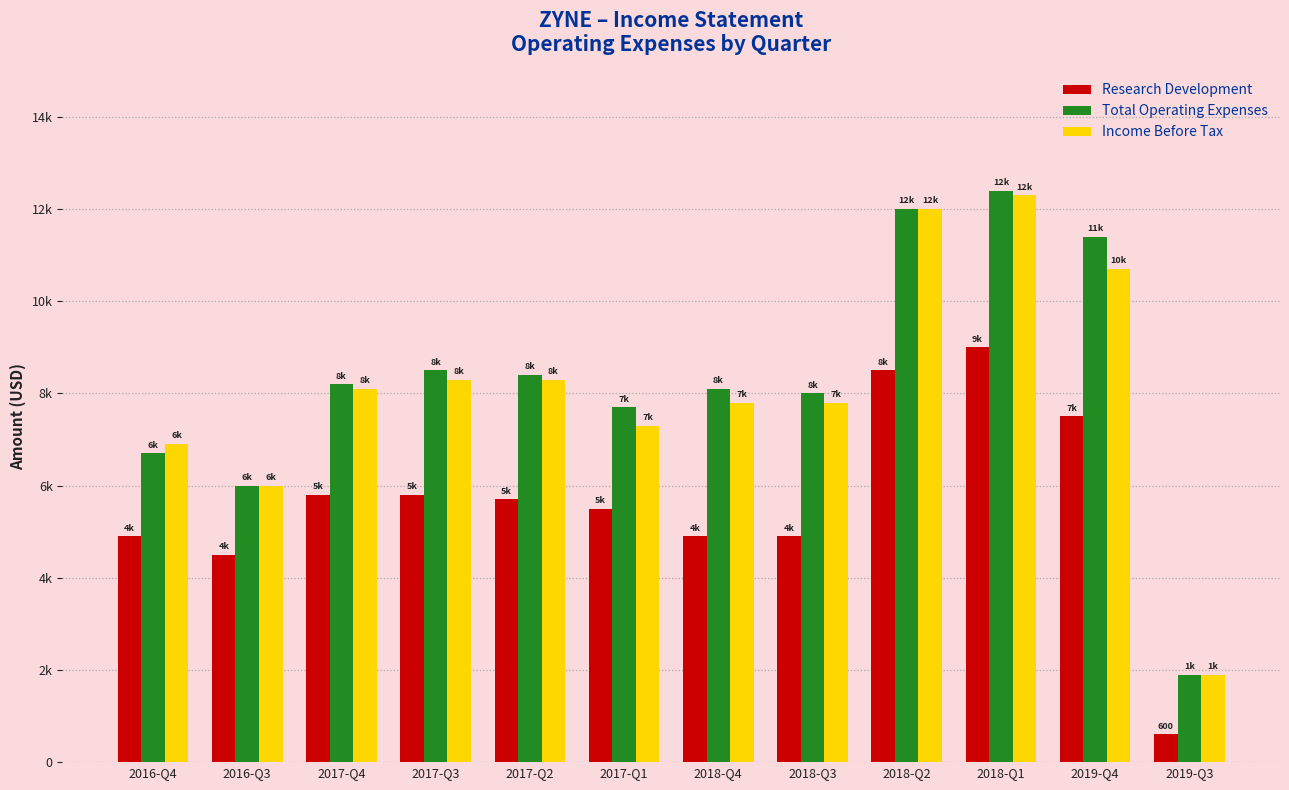

What are all the series names shown in the legend?

Research Development, Total Operating Expenses, Income Before Tax